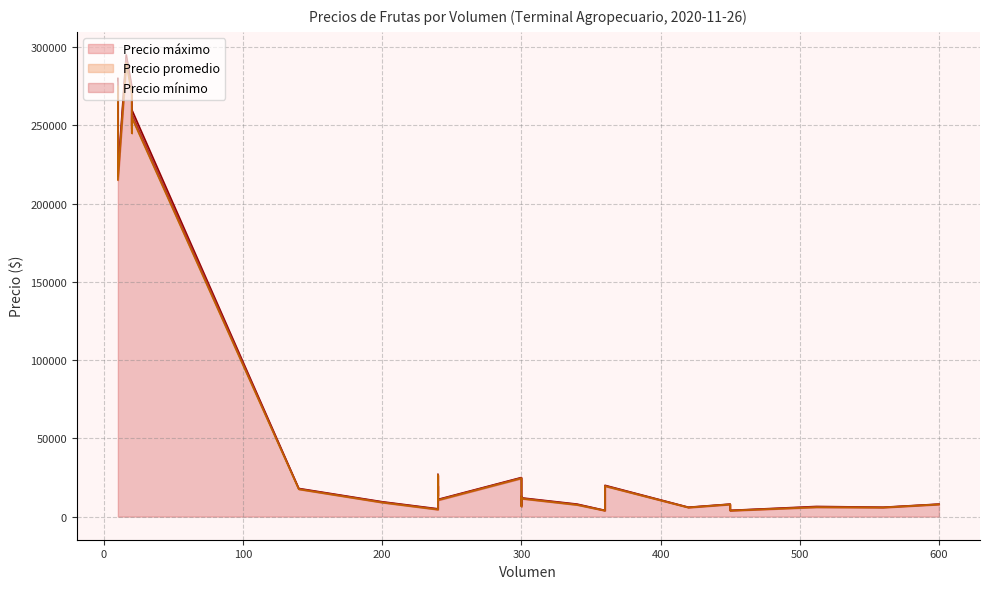

Rank the categories by Precio mínimo value from lowest to highest.

360, 450, 240, 240, 420, 560, 512, 512, 512, 300, 340, 450, 600, 200, 240, 300, 300, 240, 240, 140, 360, 240, 300, 240, 10, 20, 20, 20, 10, 16